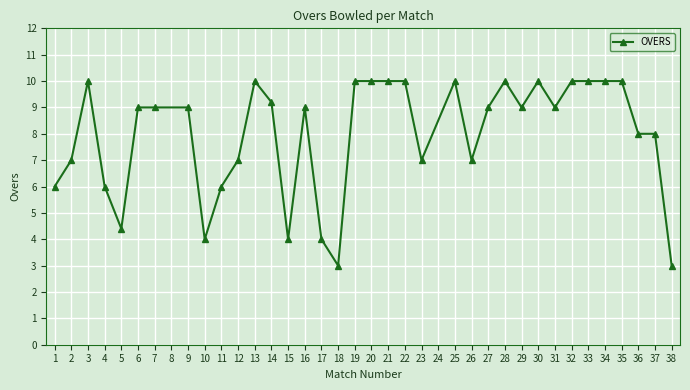

What is the change in value from 15 to 29?

+5.0